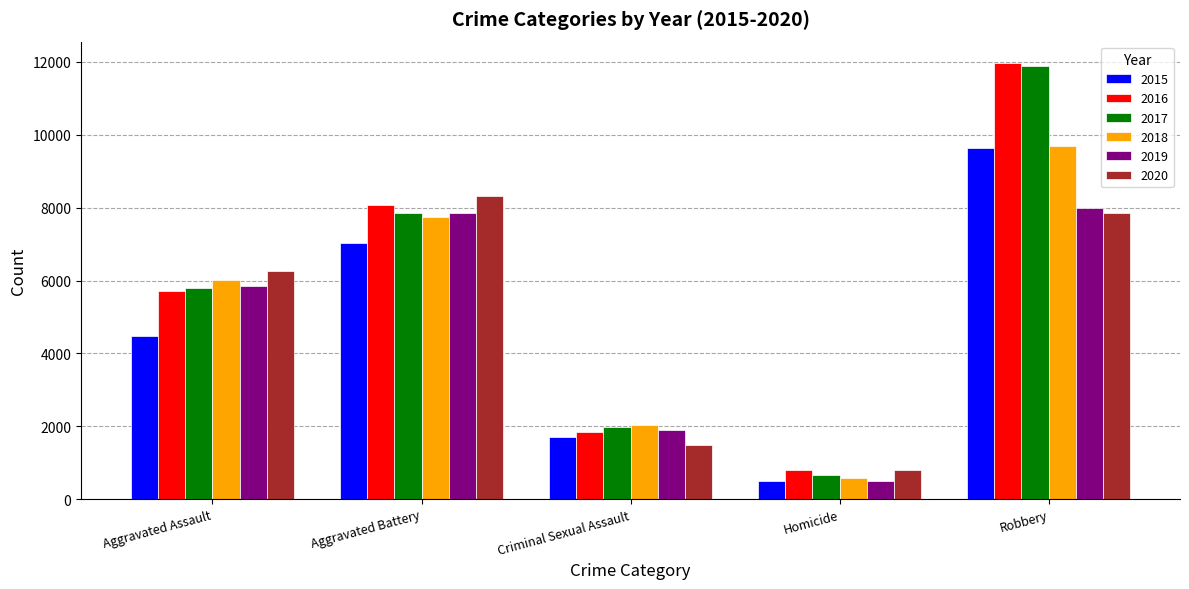

How many data points does each series have?

5